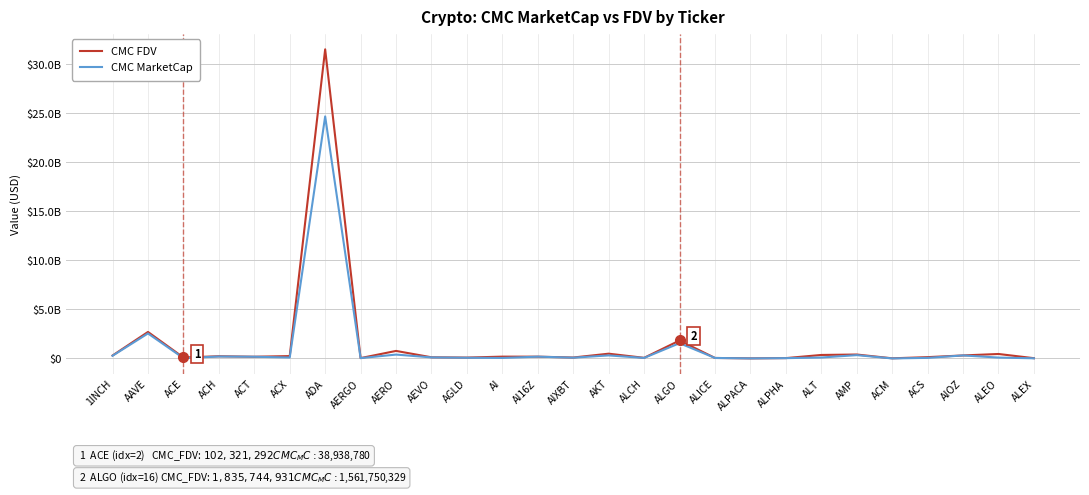

What is the difference between the CMC FDV values at ALPACA and ACH?

216705502